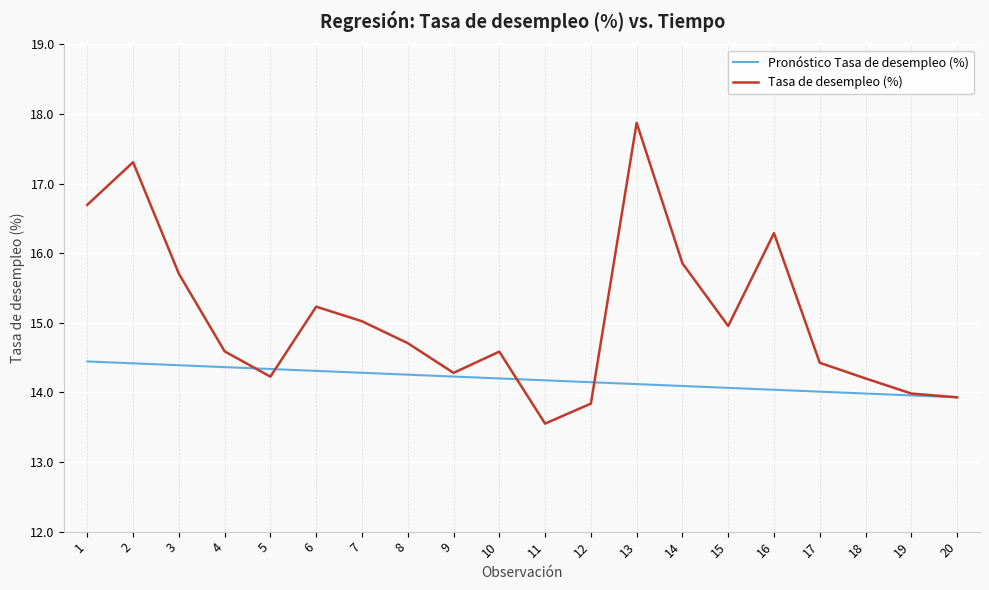

What is the difference between the second highest and minimum values in the Pronóstico Tasa de desempleo (%) series?

0.5